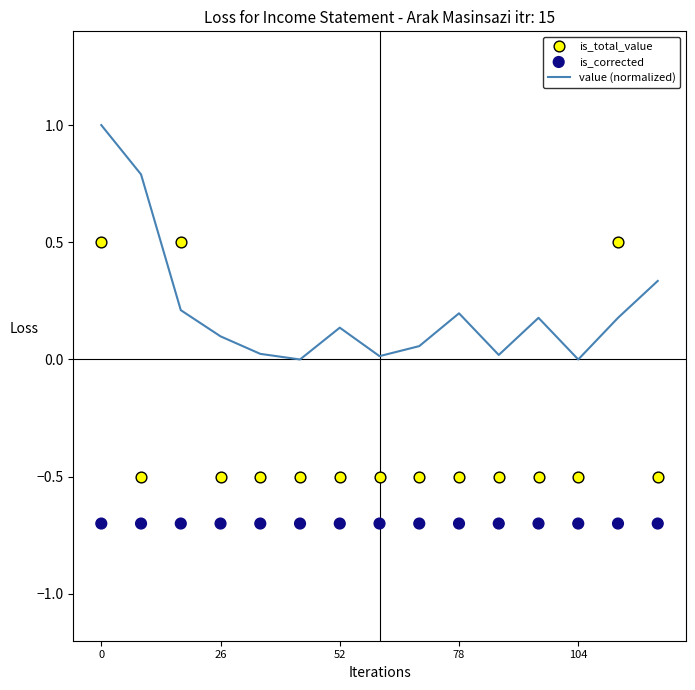

What is the total value across all series at 104?

-1.2